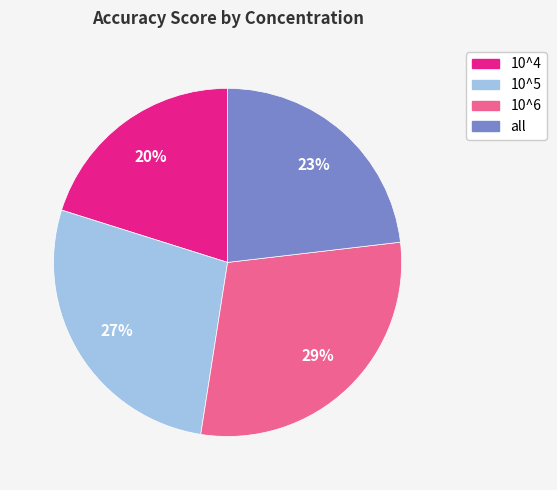

Does all represent more than half of the total?

No